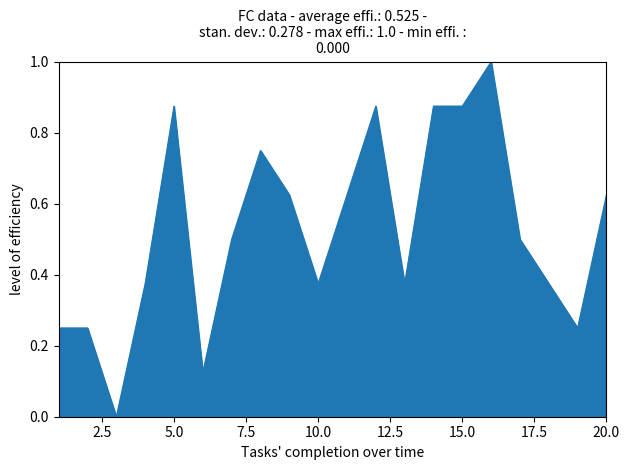

What is the greatest value displayed?

1.0